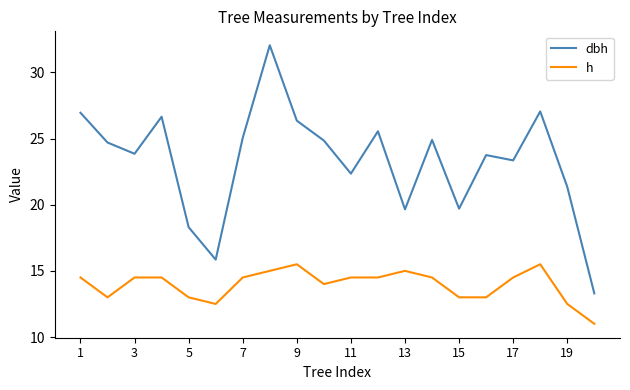

What is the lowest value of the dbh series?

13.3